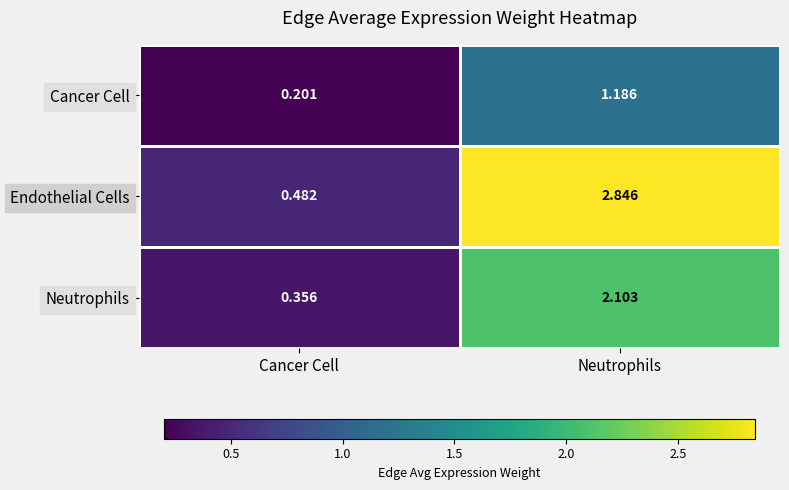

At which category is the sum across all series the highest?

Neutrophils